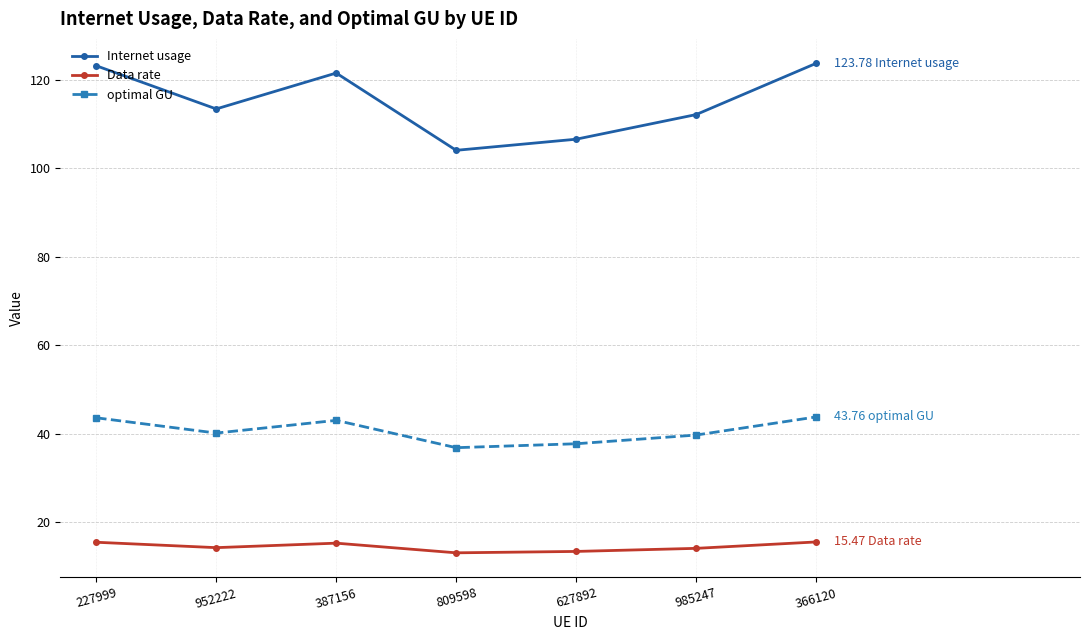

At how many categories does at least one series exceed 63?

7